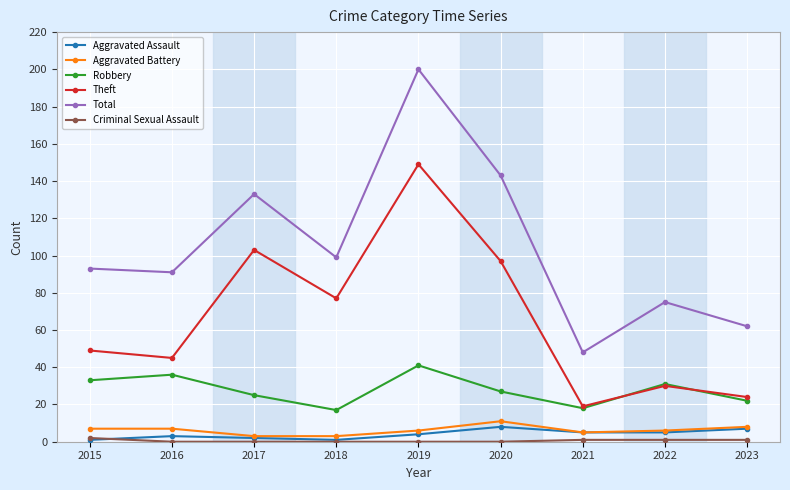

Count the number of data series in this chart.

6